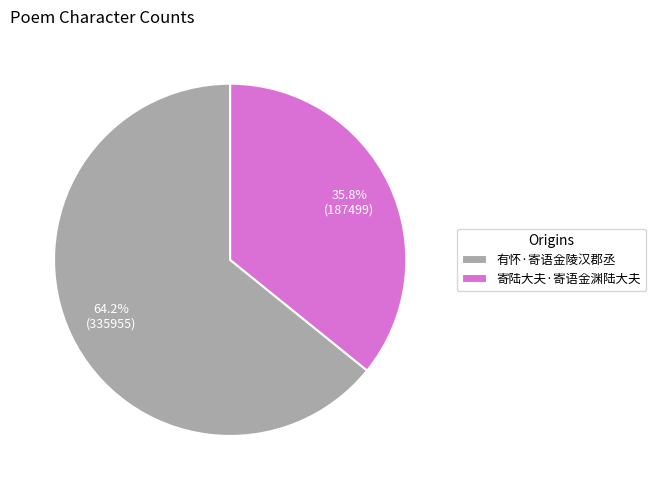

How many slices are in this pie chart?

2